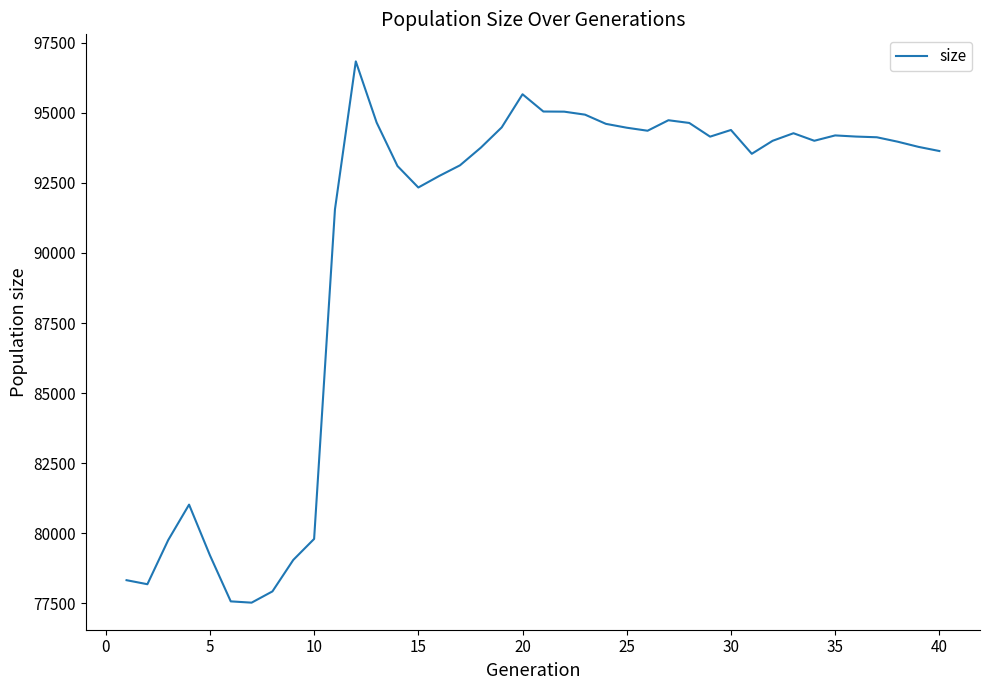

What is the maximum value shown in the chart?

96838